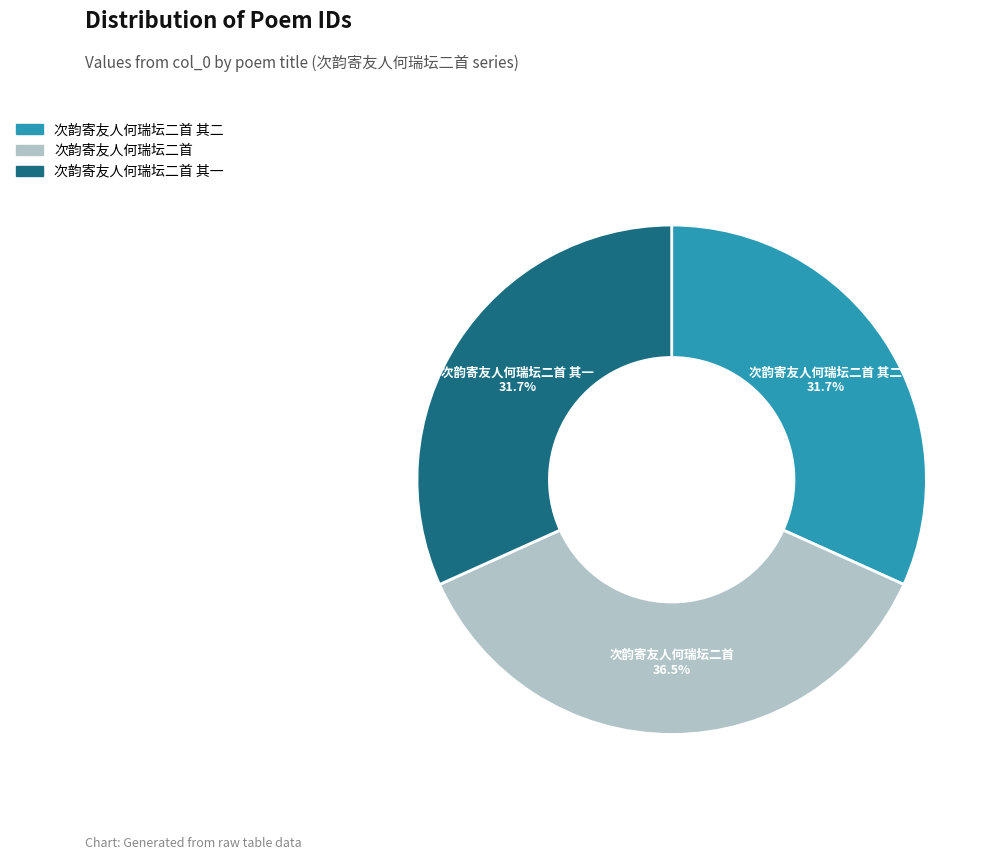

True or false: 次韵寄友人何瑞坛二首 其一 accounts for 32% of the total.

True